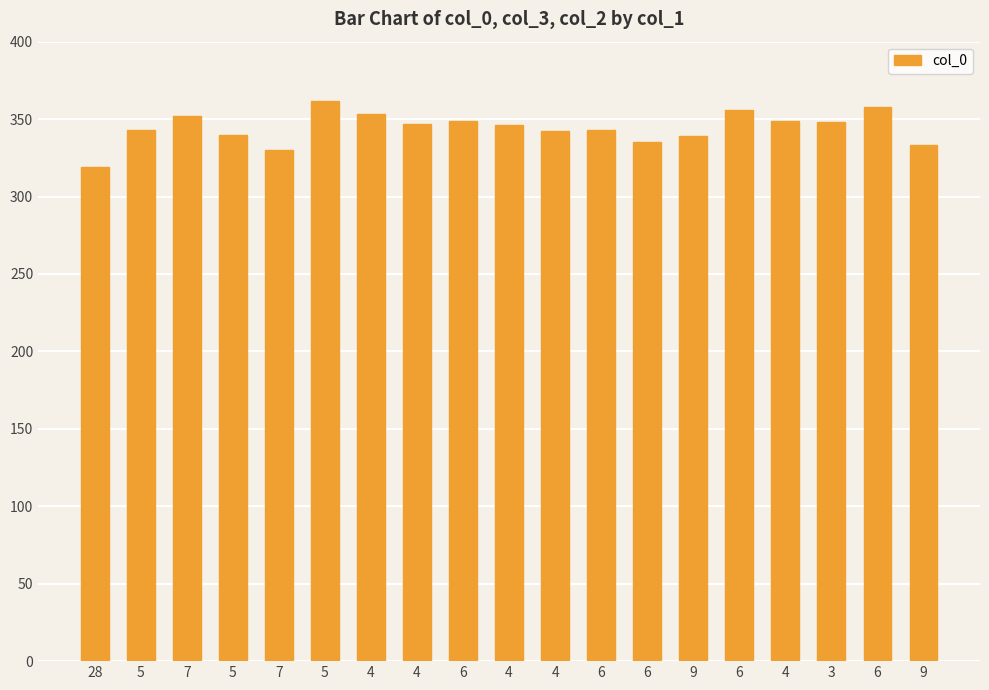

Where is the data nearest to the value 340?

5